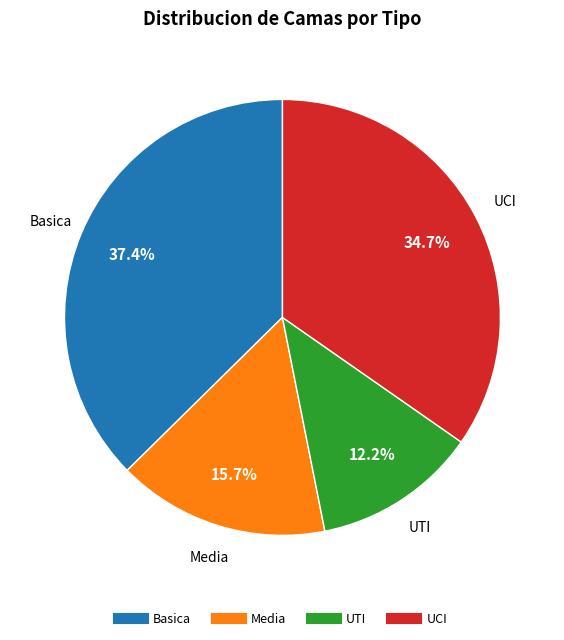

What percentage do Media and UCI together represent?

50.4%